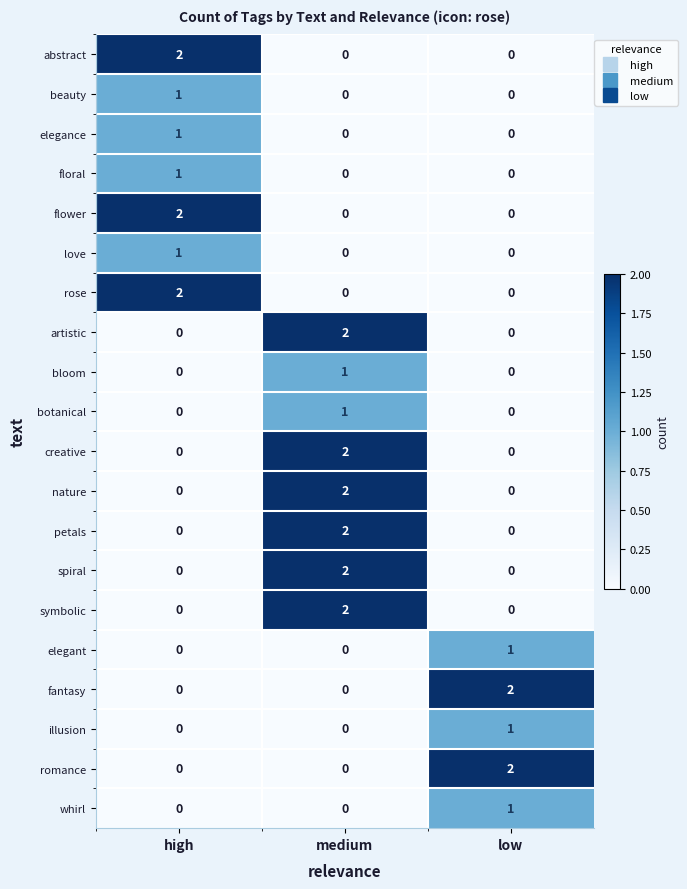

At which category is the sum across all series the highest?

medium